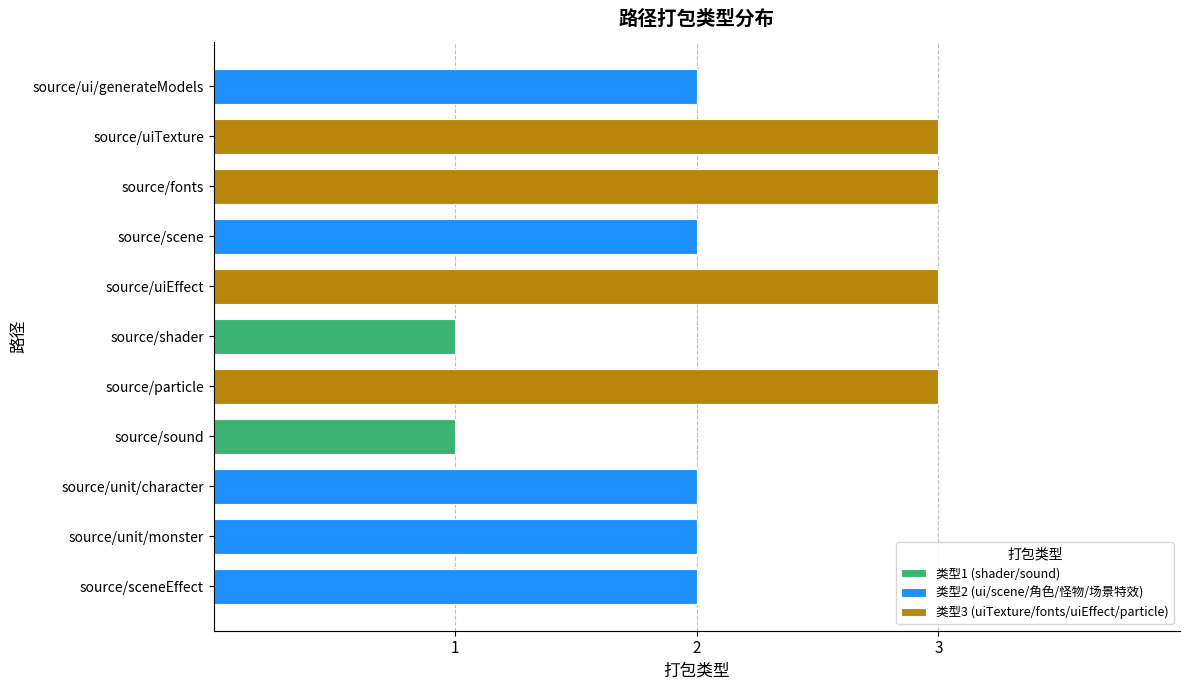

What is the label of the 4th bar from the right?

source/sound